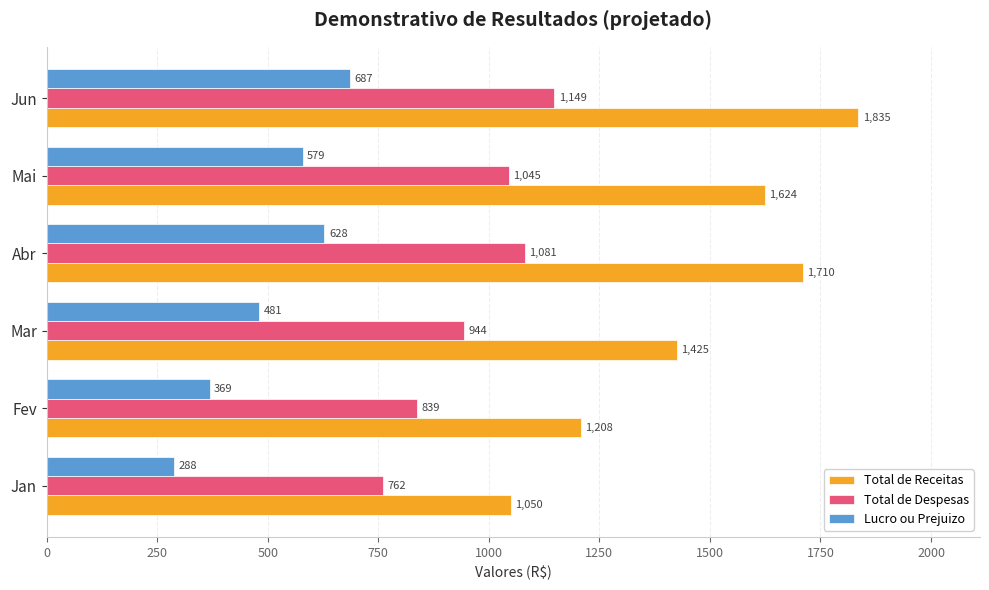

Rank the series by their average value, from highest to lowest.

Total de Receitas, Total de Despesas, Lucro ou Prejuizo